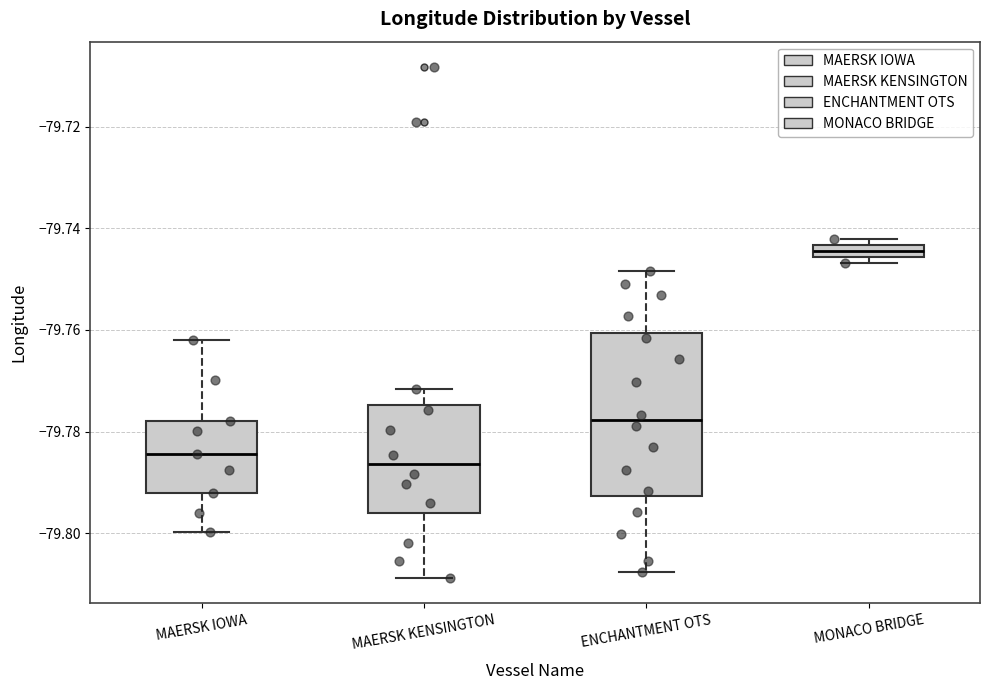

Which box's median line is the lowest?

MAERSK KENSINGTON